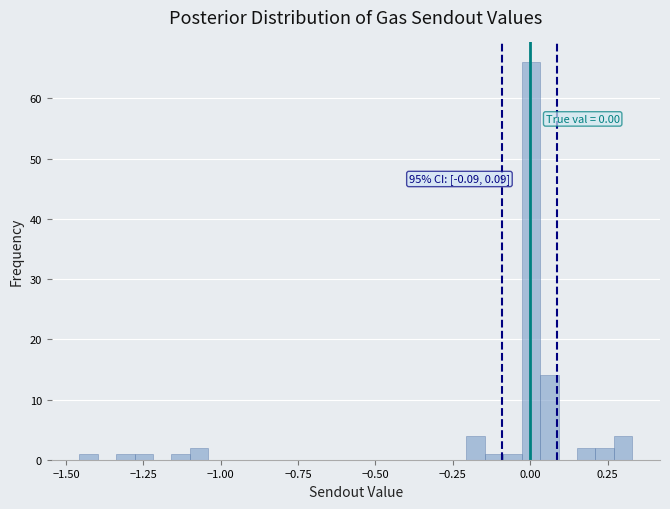

Read against the x-axis, roughly where is the centre of the tallest bar?

0.00